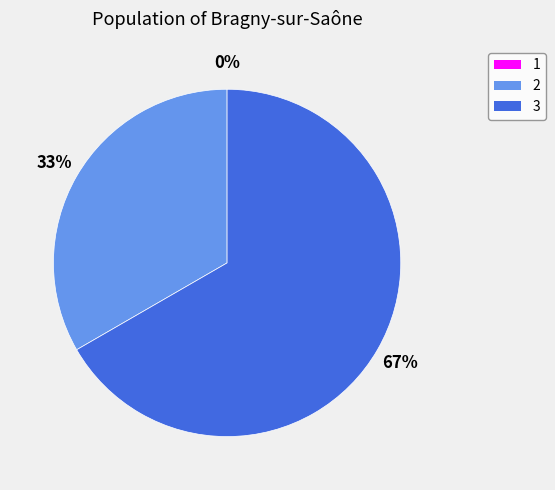

Which slice is the largest?

3